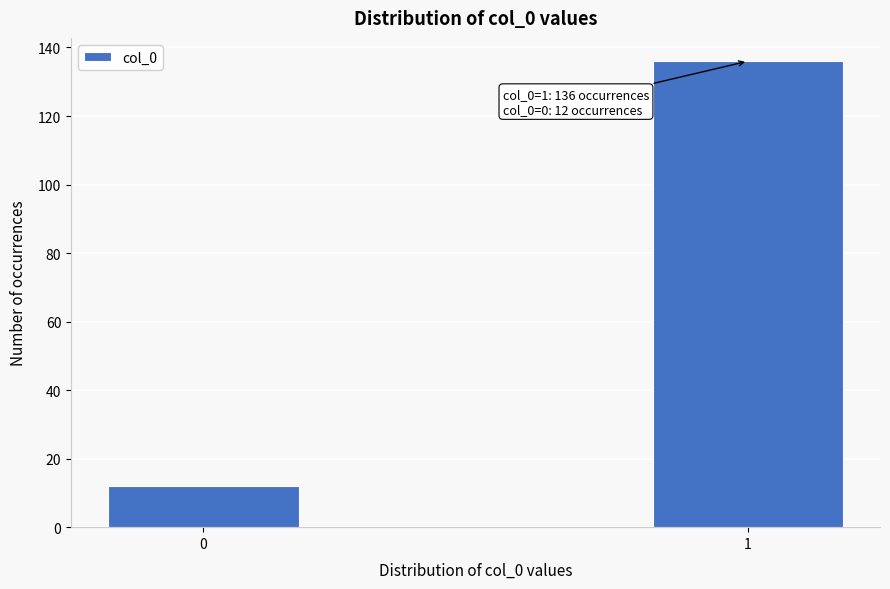

Reading right to left, extract all data points from this chart.

1=136	0=12